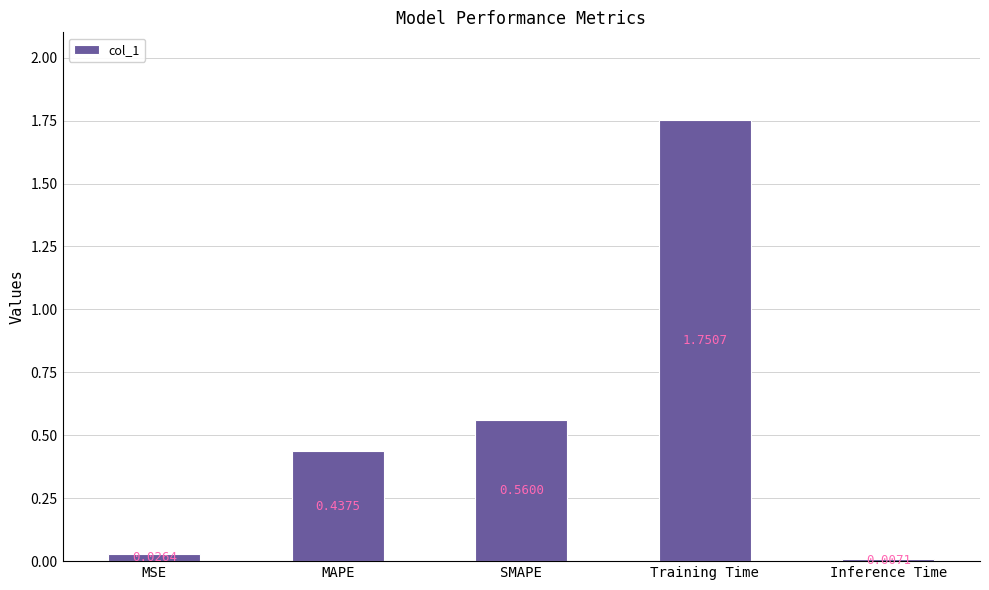

How many data points does each series have?

5